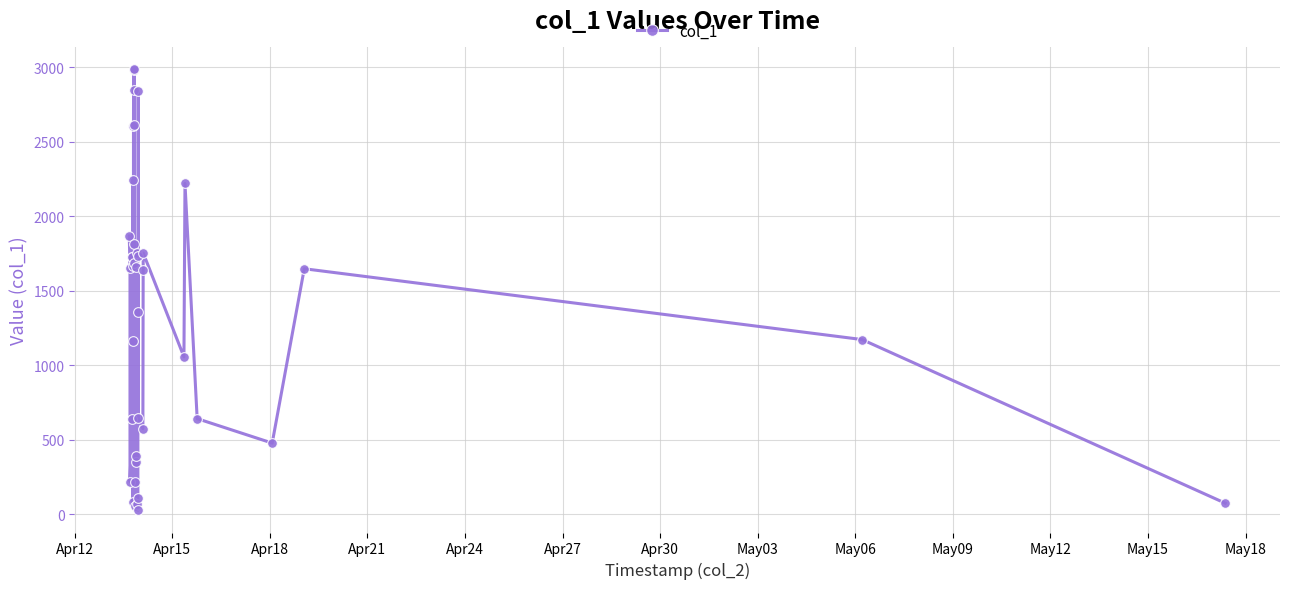

What is the value of the 38th point from the left?

1648.1